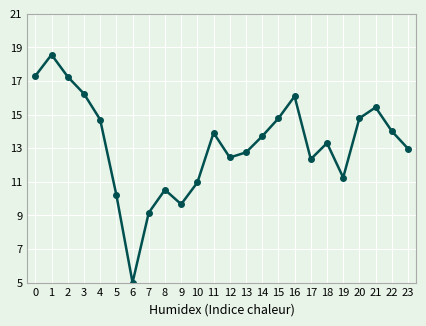

What is the difference between the maximum and minimum values?

13.6